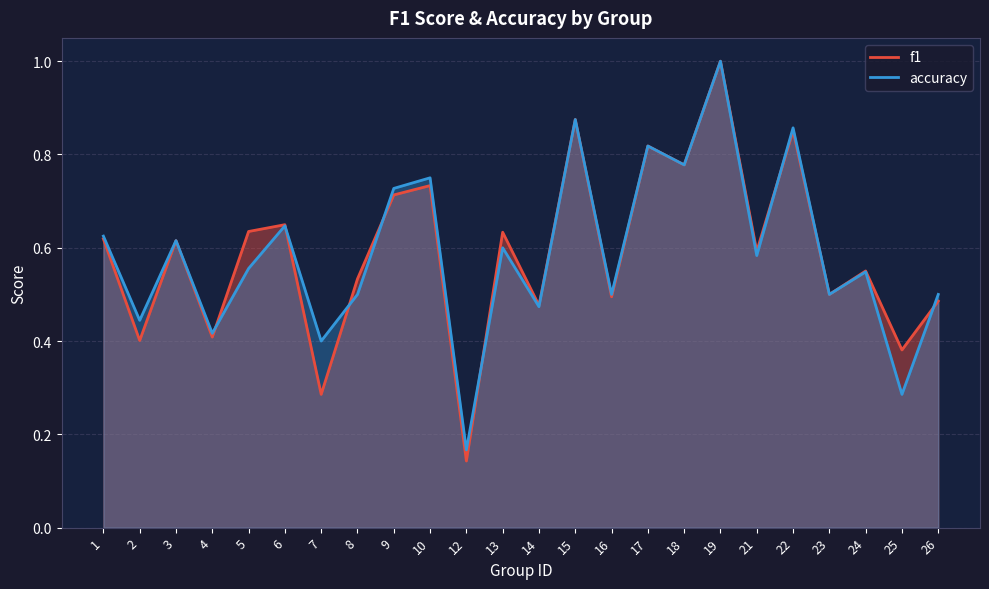

What is the value of the f1 point at the 5th from the left?

0.6